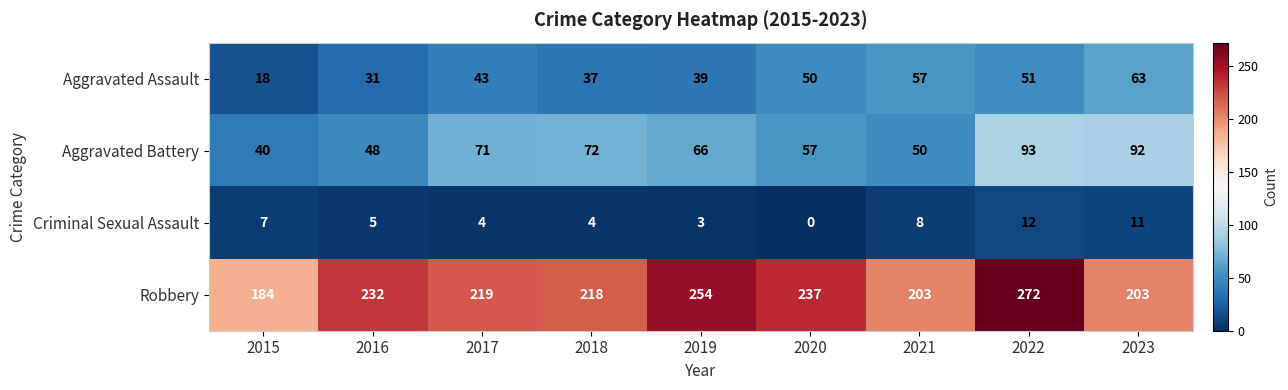

What is the difference between the Aggravated Battery values at 2016 and 2022?

45